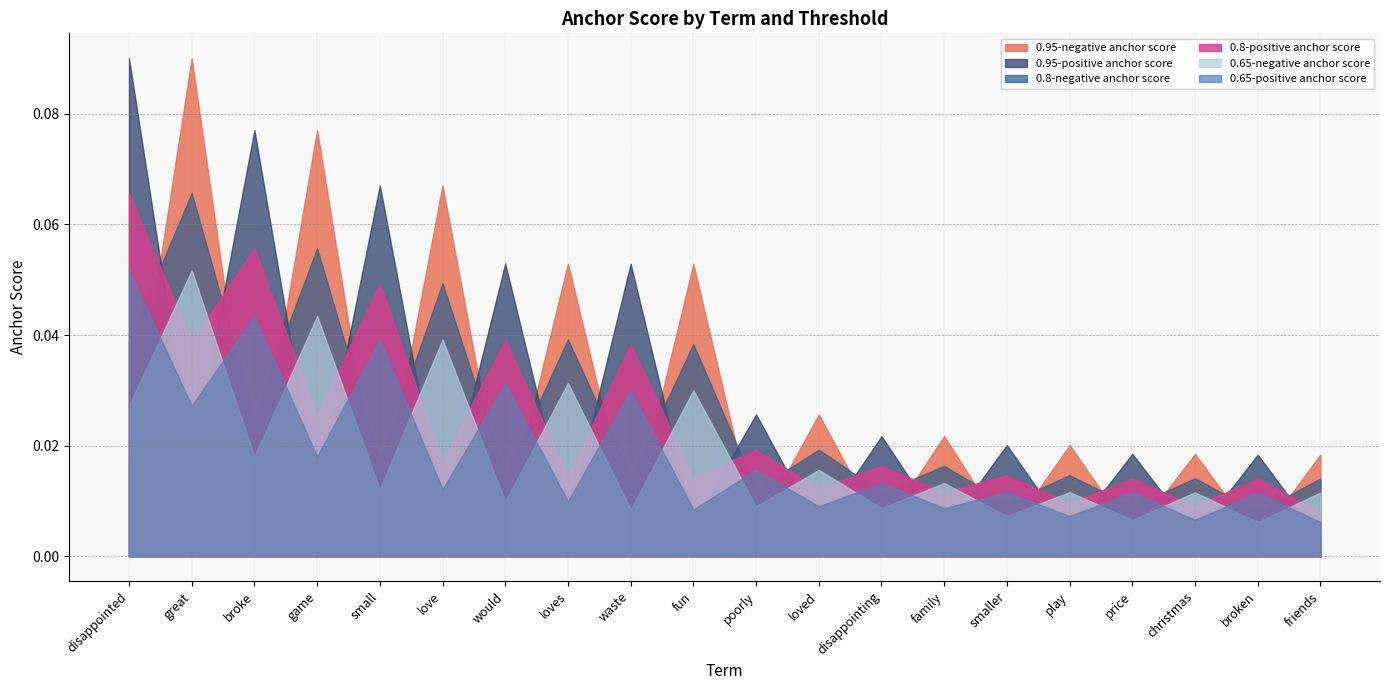

What position from the right is waste?

12